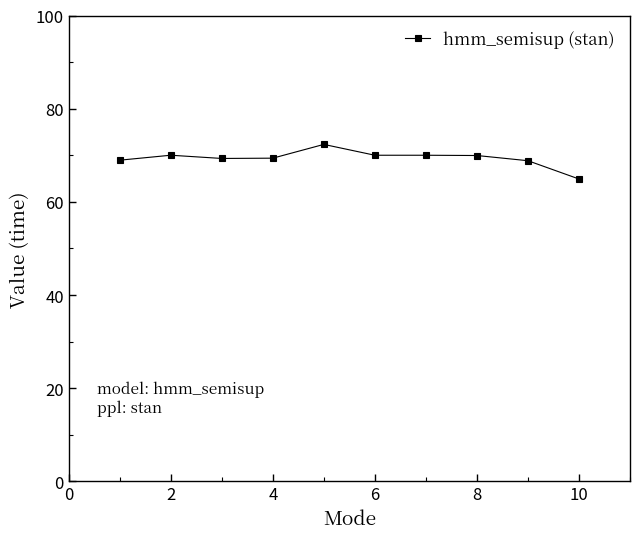

What is the maximum value shown in the chart?

72.3